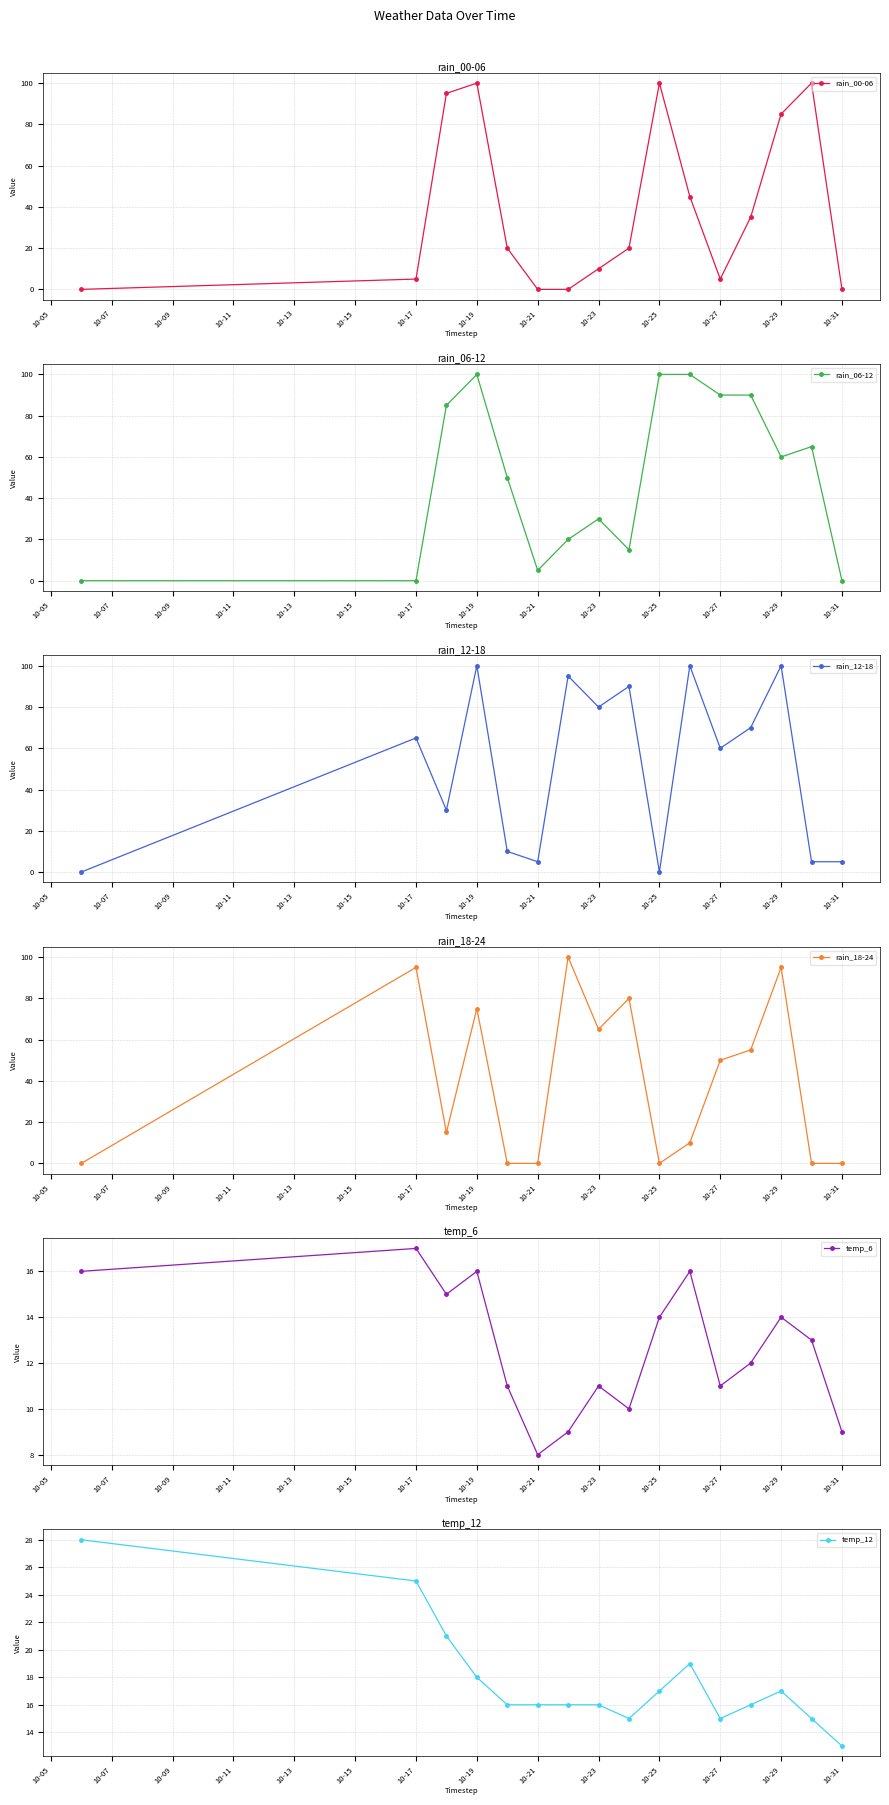

How many lines are shown in the chart?

6